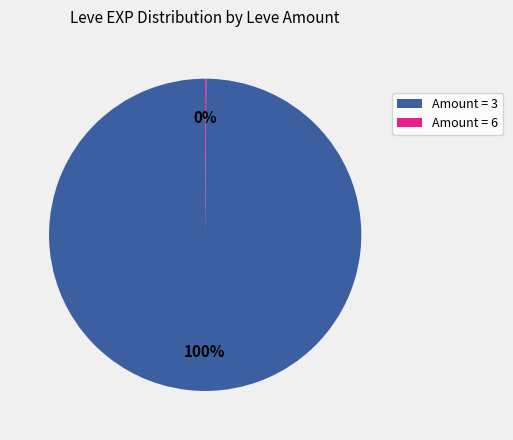

Is it true that Amount = 3 is 90% of the pie?

False